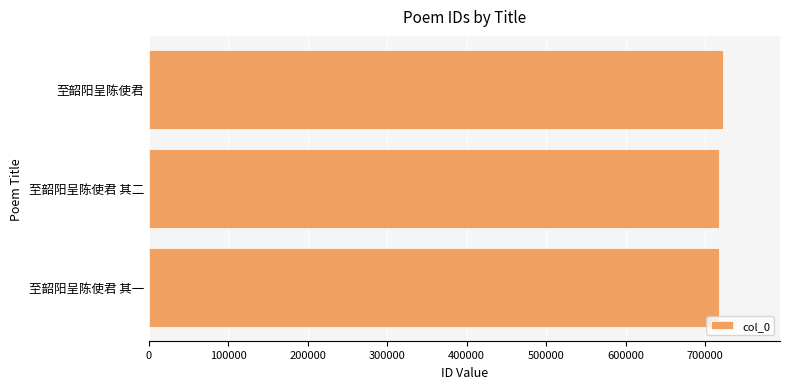

Read the value at 至韶阳呈陈使君 其二.

717420